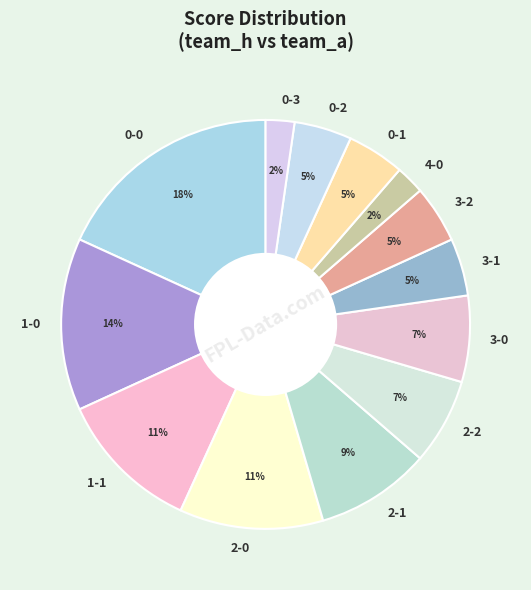

Between 0-0 and 2-0, which is larger?

0-0